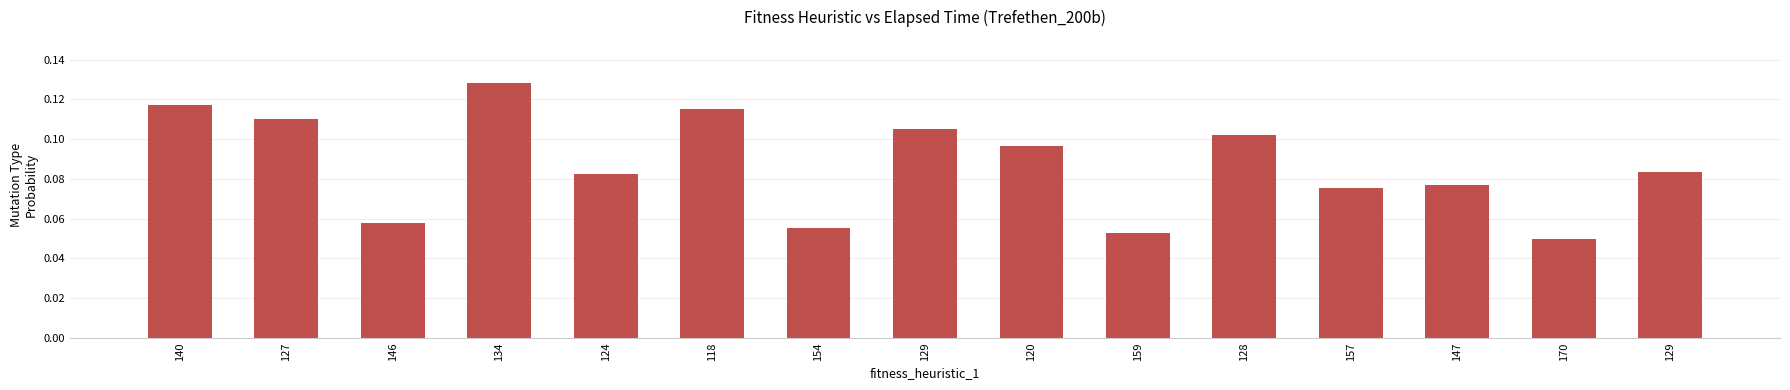

Reading left to right, extract all data points from this chart.

0.1	0.1	0.1	0.1	0.1	0.1	0.1	0.1	0.1	0.1	0.1	0.1	0.1	0.0	0.1